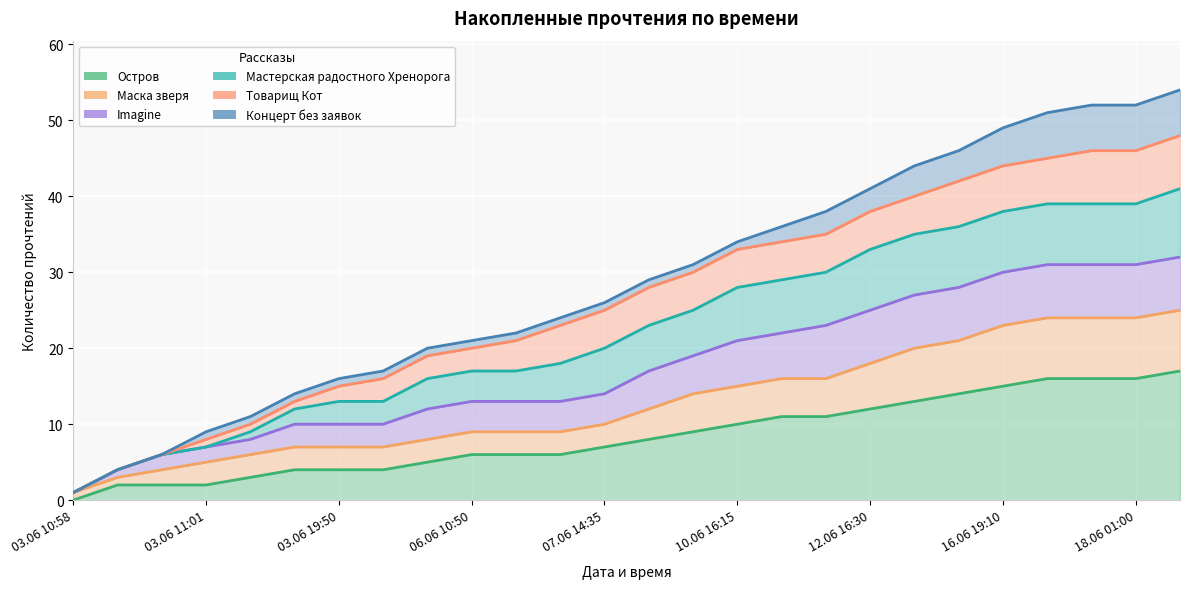

True or false: Остров and Товарищ Кот intersect in this chart.

False